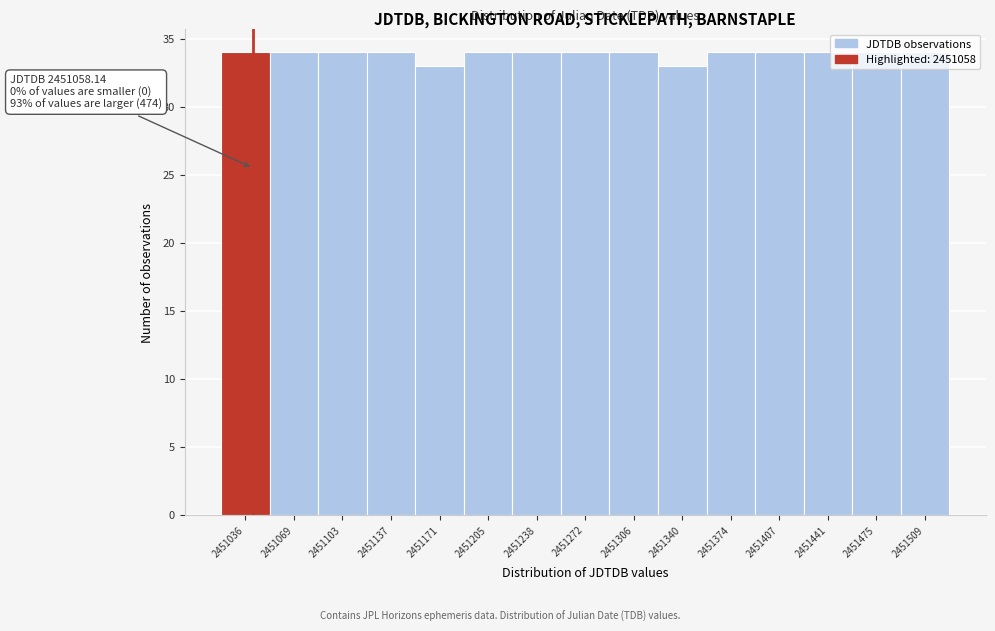

The chart shows a value of 34 at 2451509. True or false?

True